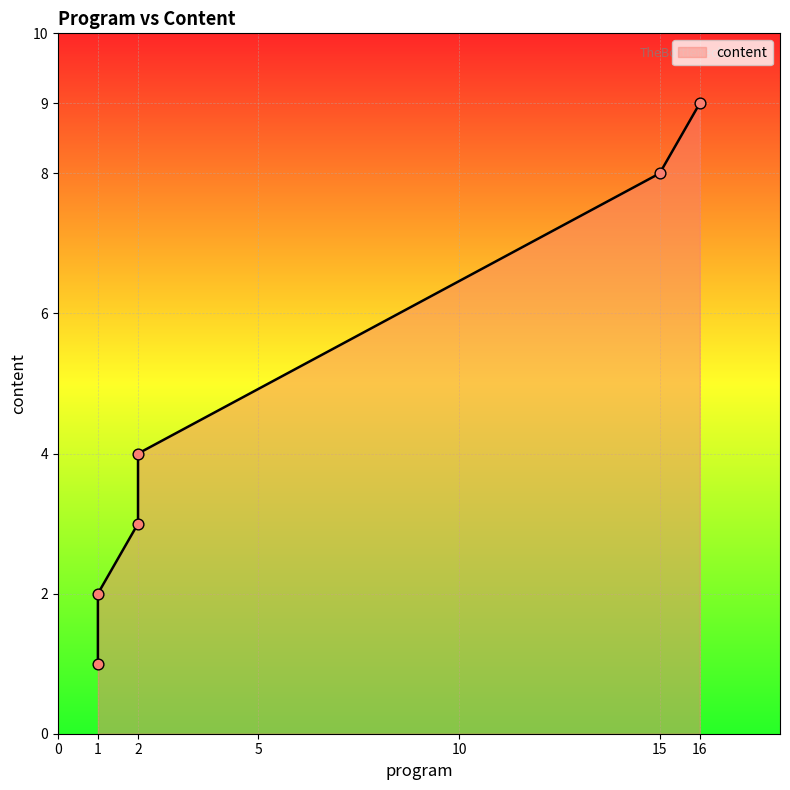

What is the ratio of the value at 2 to the value at 1?

1.5